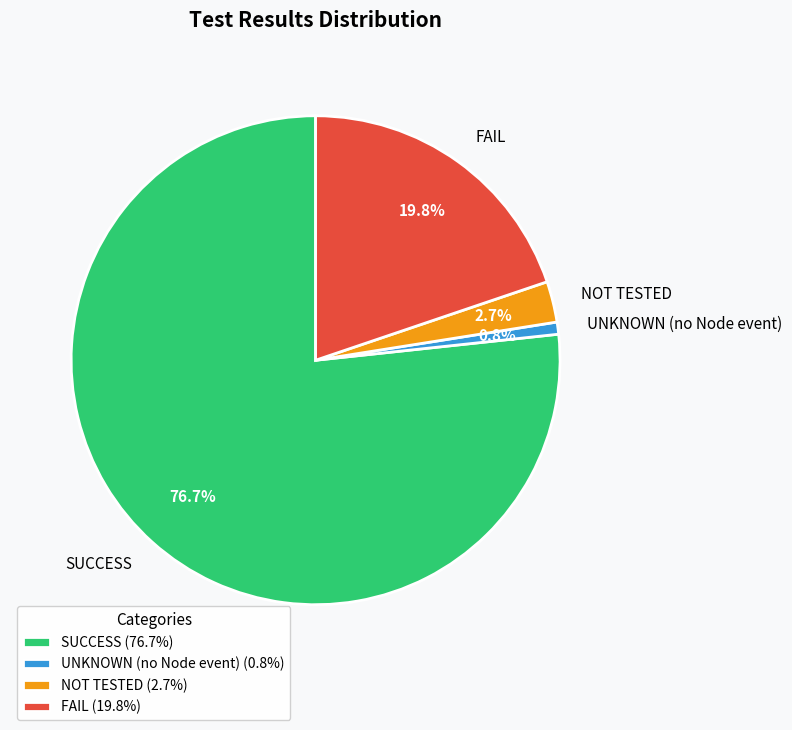

To the nearest percent, what portion does UNKNOWN (no Node event) represent?

1%